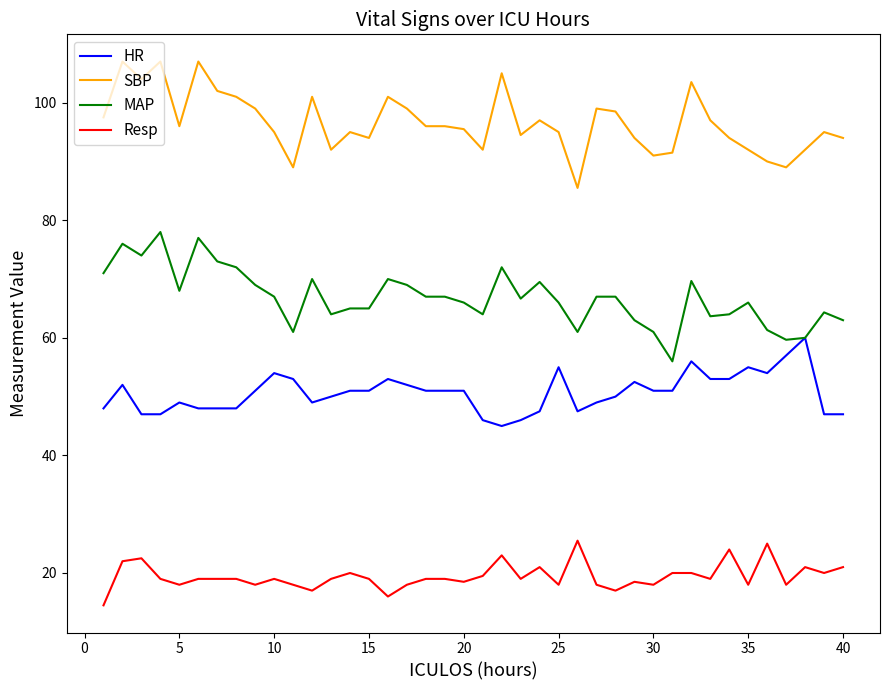

Rank the series by their average value, from lowest to highest.

Resp, HR, MAP, SBP